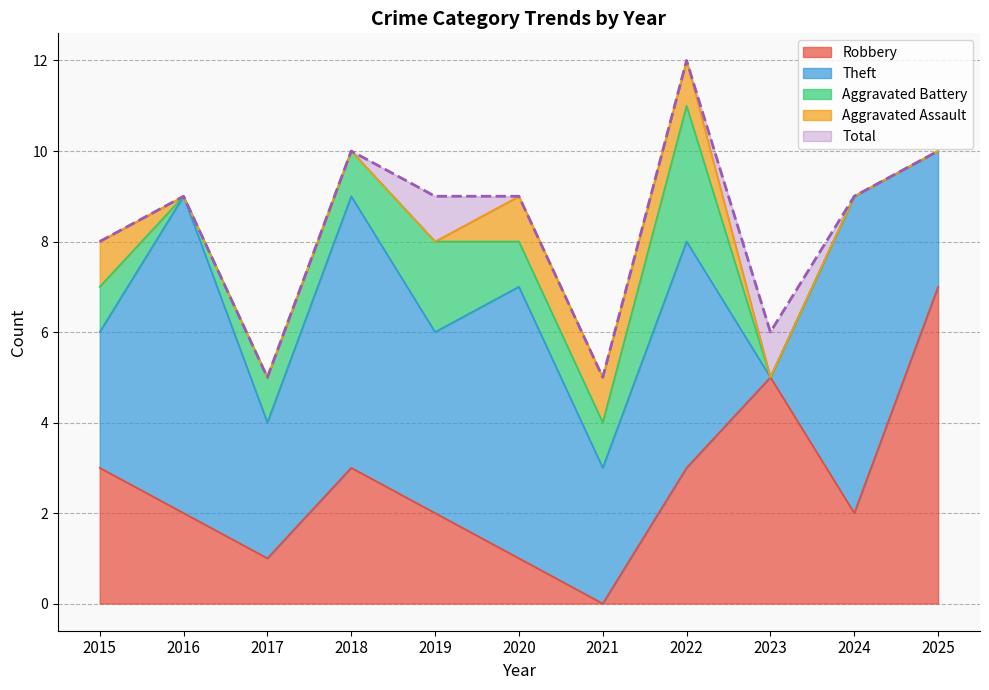

Reading right to left, list all the values displayed in this chart.

Robbery: 7	2	5	3	0	1	2	3	1	2	3
Theft: 3	7	0	5	3	6	4	6	3	7	3
Aggravated Battery: 0	0	0	3	1	1	2	1	1	0	1
Aggravated Assault: 0	0	0	1	1	1	0	0	0	0	1
Total: 10	9	6	12	5	9	9	10	5	9	8